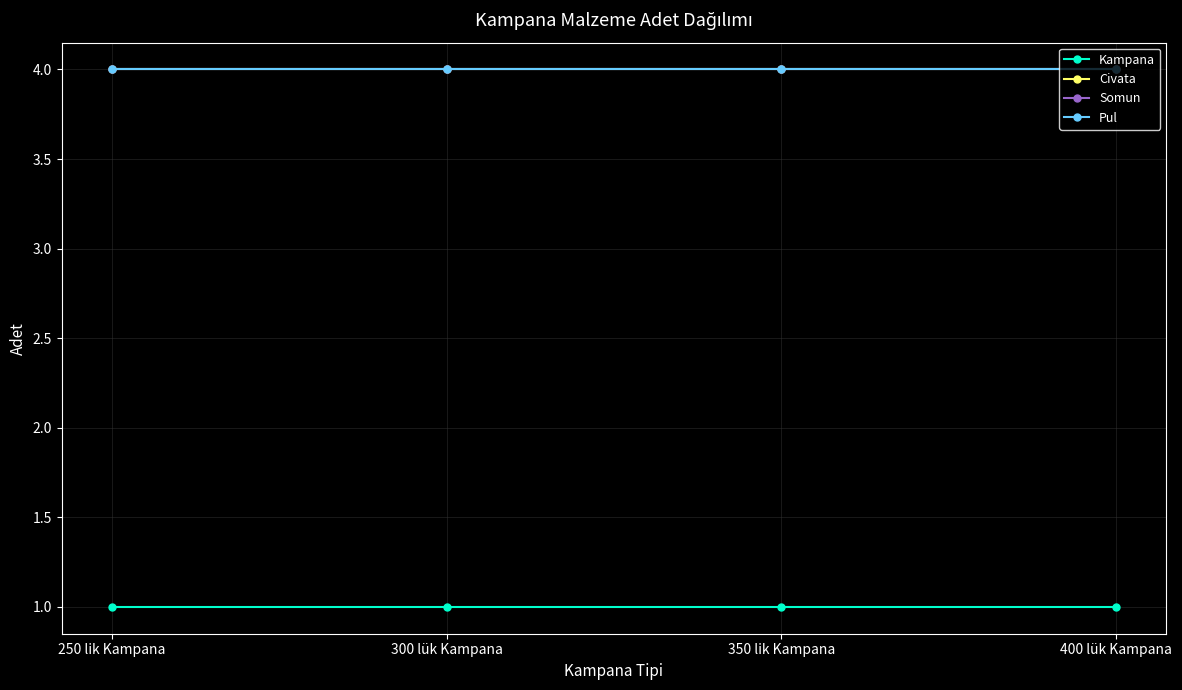

Is the value of Somun at 250 lik Kampana greater than the value of Pul at 350 lik Kampana?

No